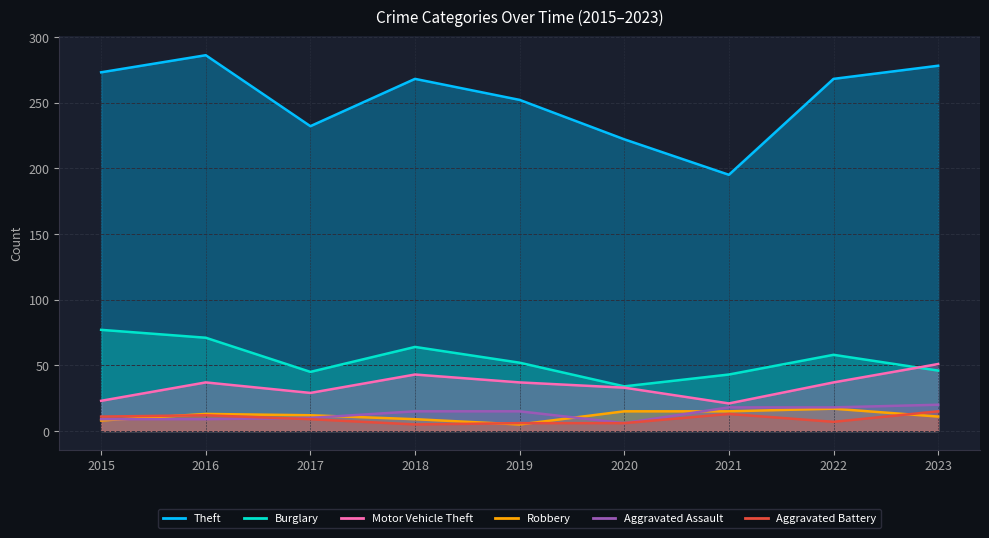

In Theft, how many points are lower than both neighbors (excluding endpoints)?

2